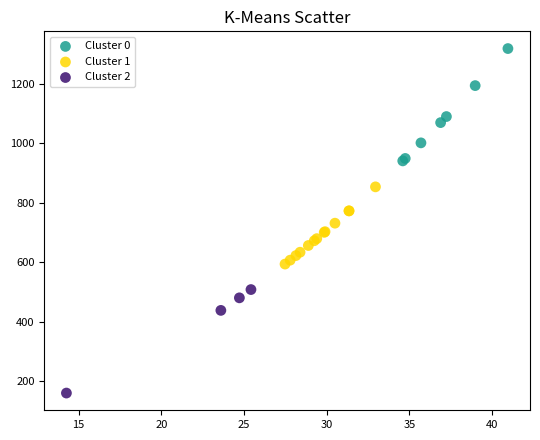

Which series reaches the minimum Y coordinate?

Cluster 2